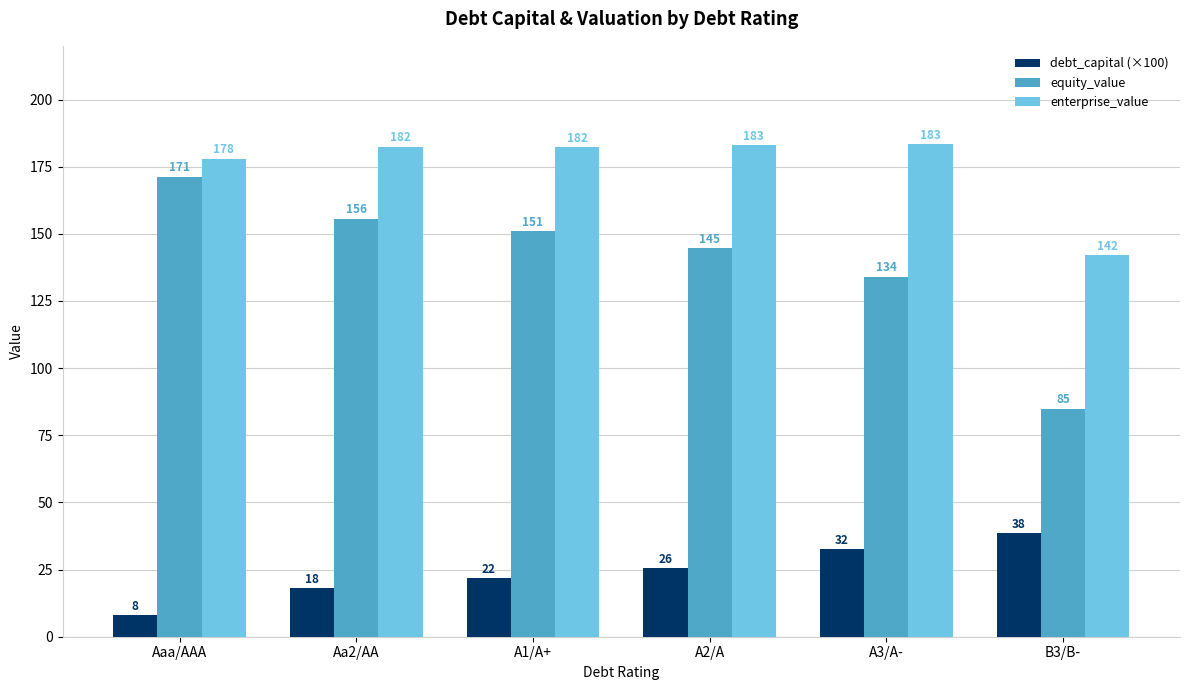

Is the value of debt_capital (×100) at B3/B- greater than the value of enterprise_value at A3/A-?

No